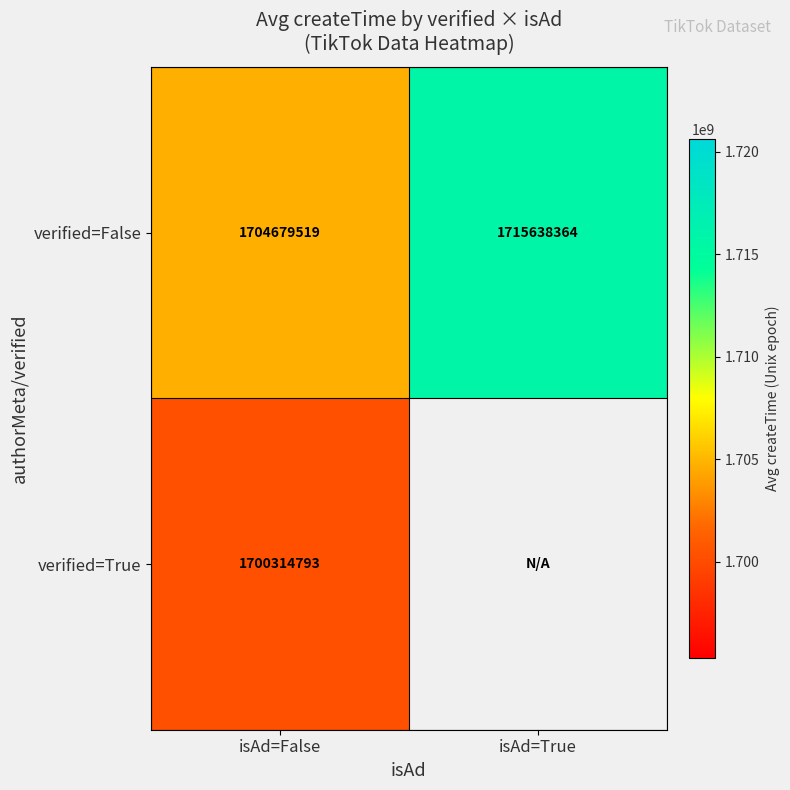

Which category has the highest value in the verified=False series?

isAd=True